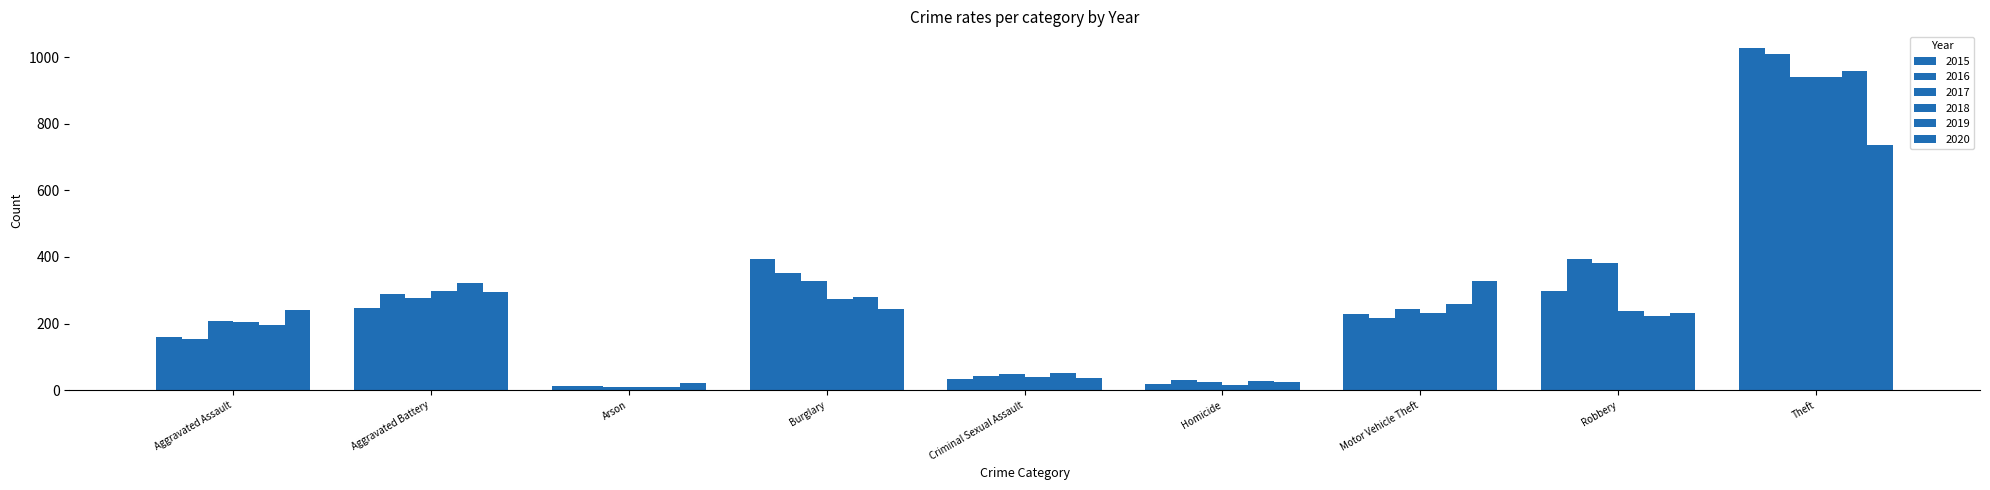

What position from the right is Theft?

1